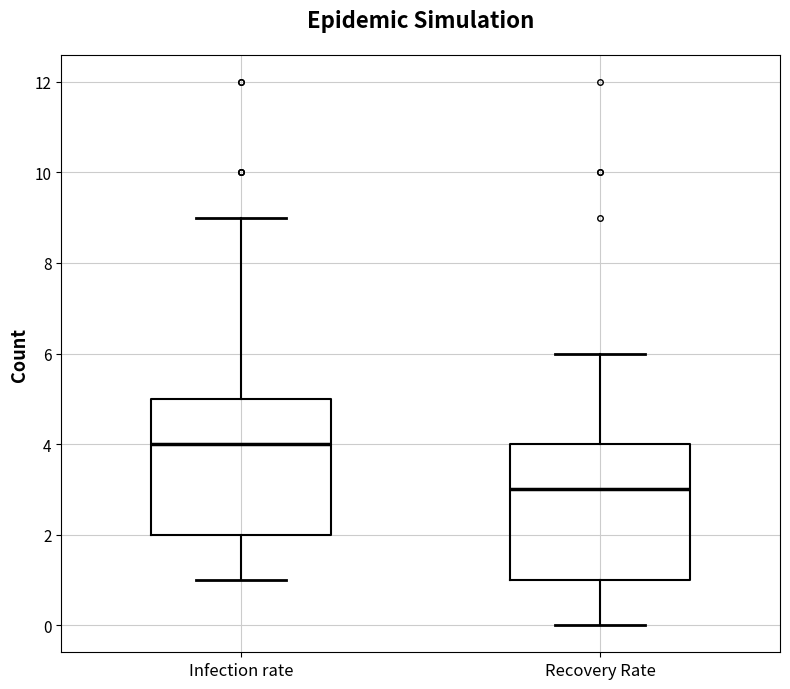

Reading left to right, transcribe this box plot: for each box, give where its median line is, the range the box spans, and where its two whiskers end, as read against the y-axis. The values are not printed on the chart, so give them approximately, as read against the axis.

Infection rate: median 4, box 2 to 5, whiskers 1 to 9
Recovery Rate: median 3, box 1 to 4, whiskers 0 to 6